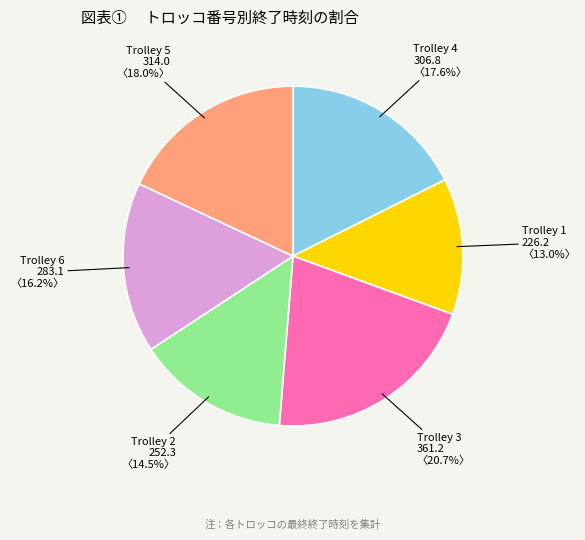

To the nearest percent, what portion does Trolley 3 represent?

21%